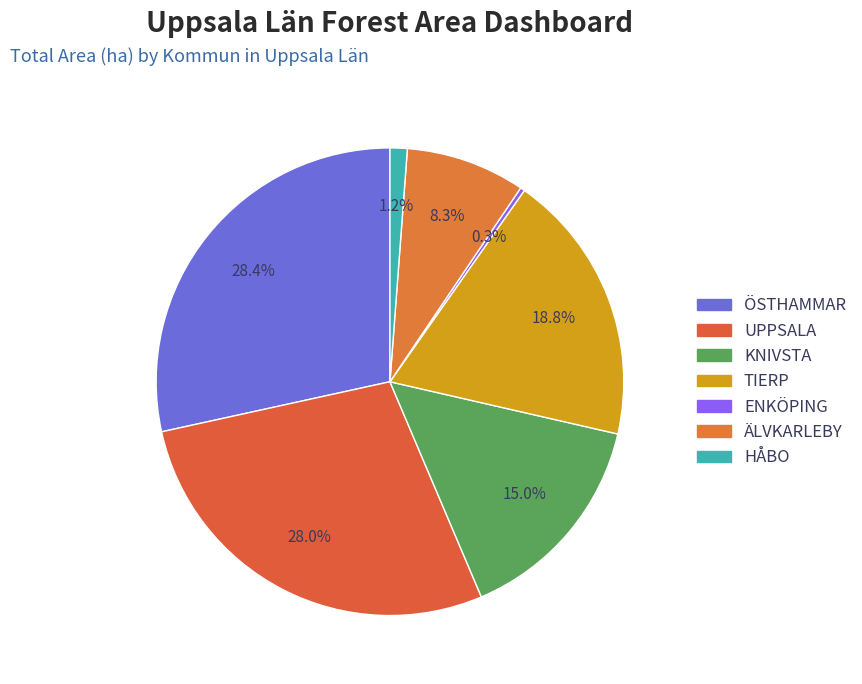

What is the change in value from ENKÖPING to ÄLVKARLEBY?

+31.4